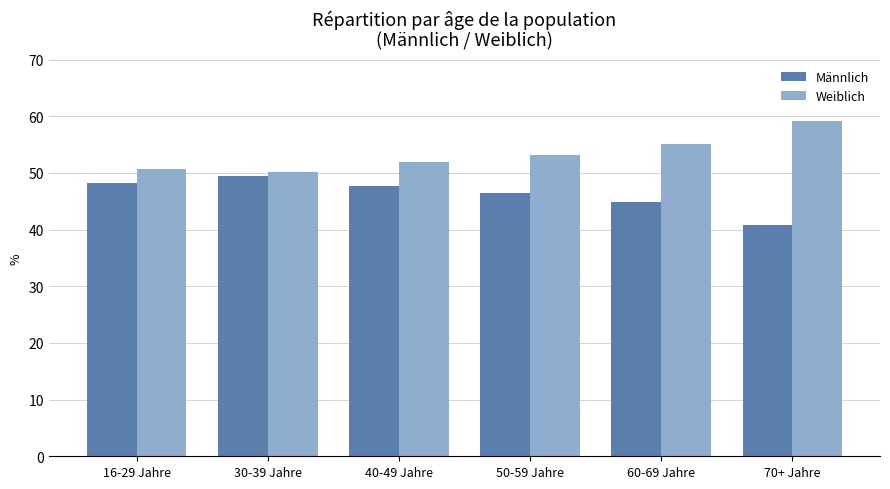

Is it true that Weiblich equals 50.8 at 16-29 Jahre?

True